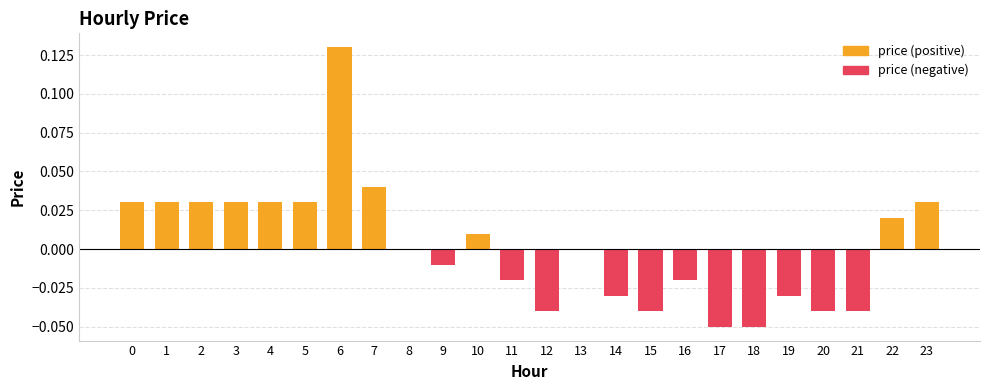

How many data points are less than 0?

11